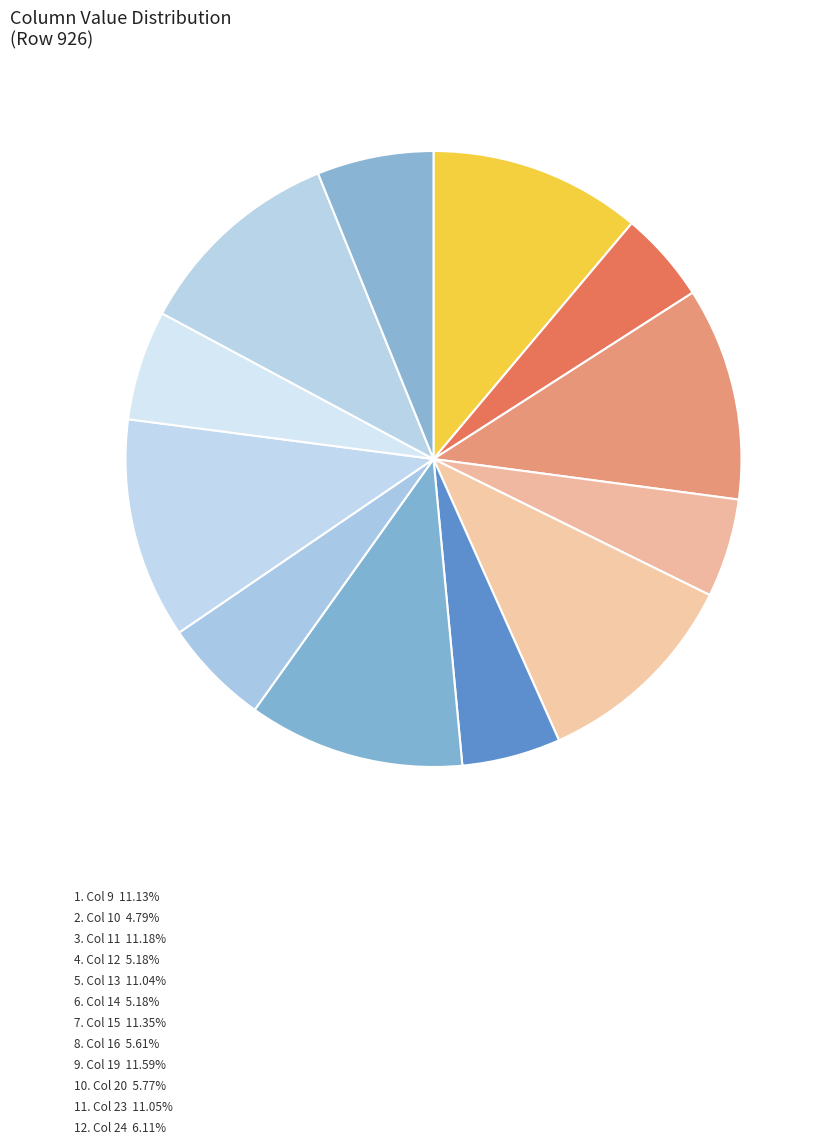

Is there a majority slice in this chart?

No